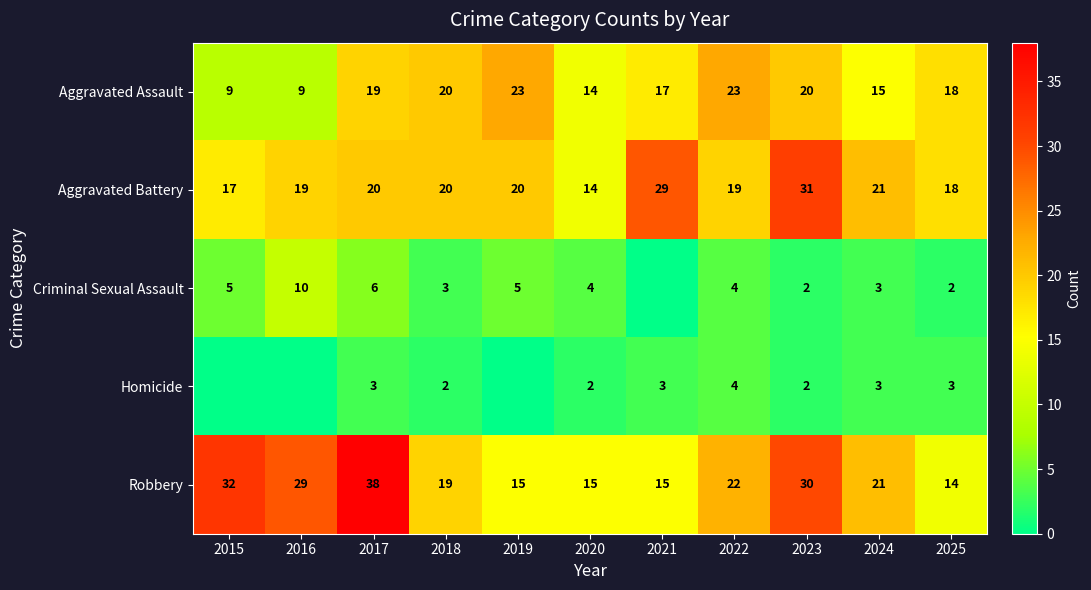

Where is Robbery nearest to the value 26?

2016